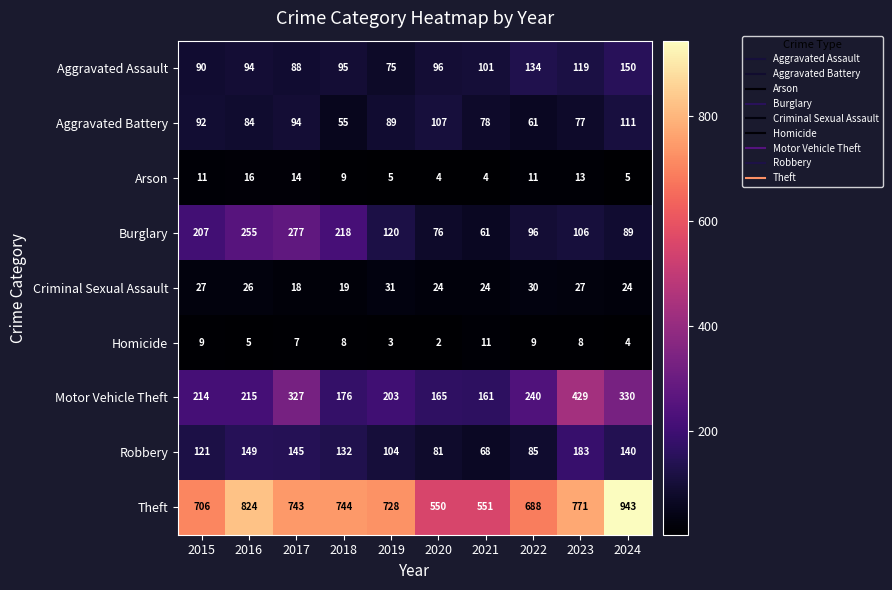

The value of Criminal Sexual Assault at 2015 is 27. True or false?

True